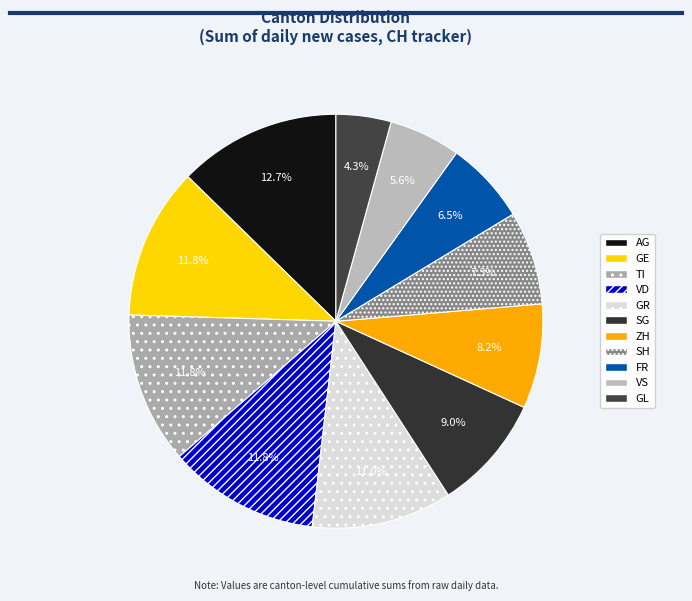

Which slice is the smallest?

GL